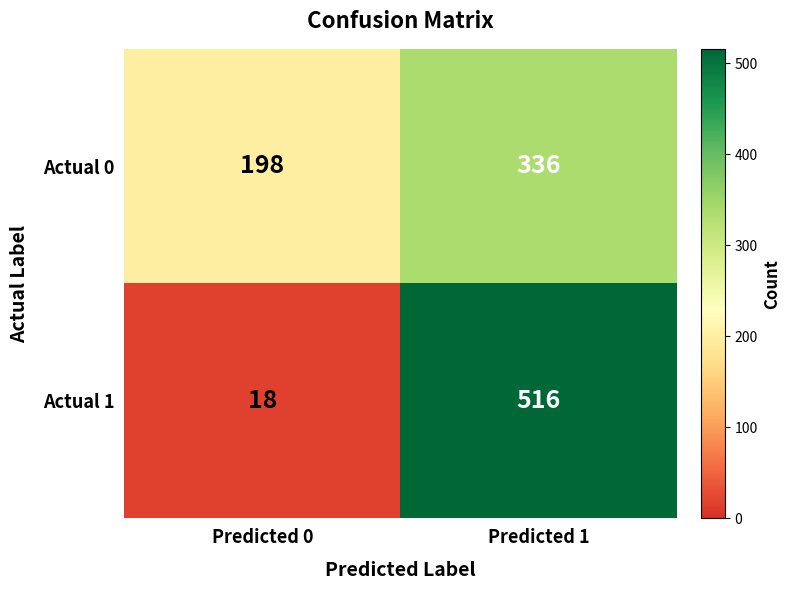

How many distinct data groups are displayed?

2